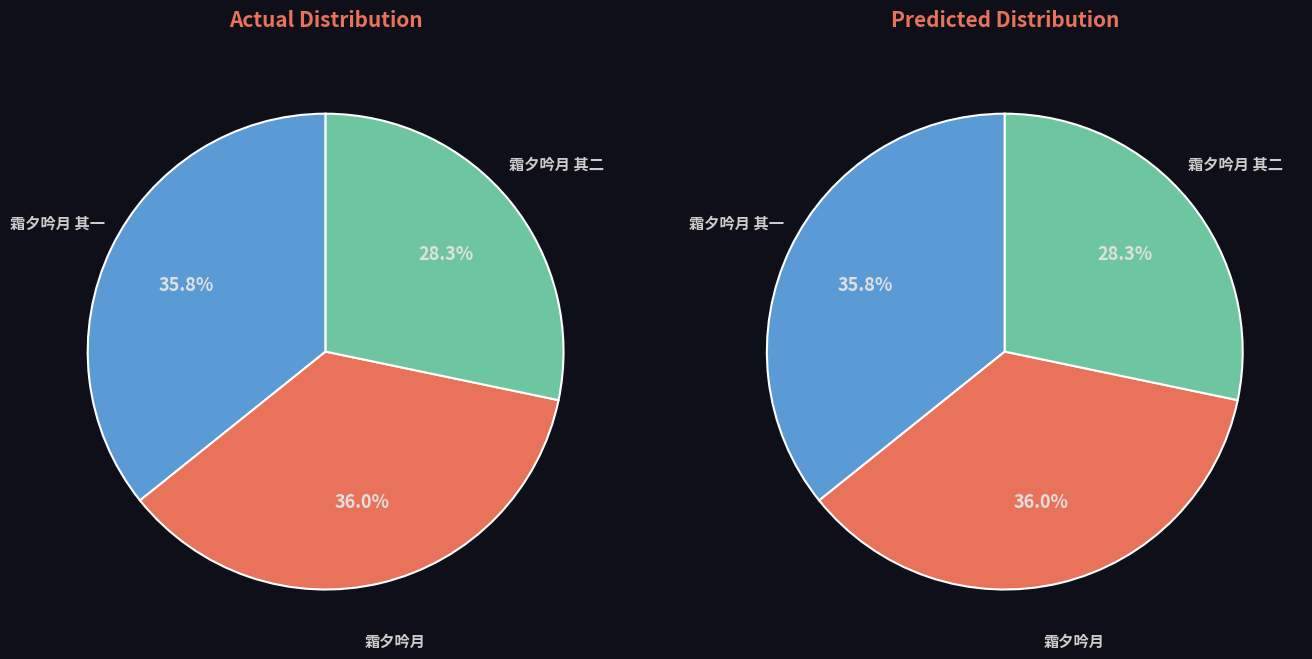

What is the largest slice in the pie chart?

霜夕吟月